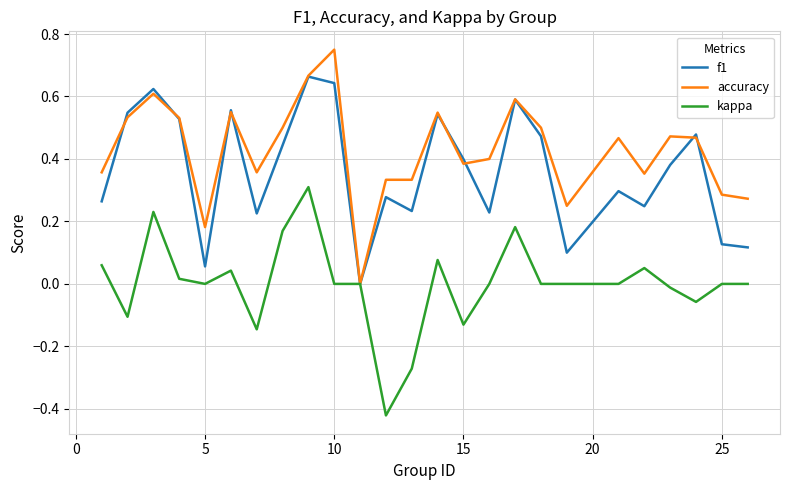

Rank the series by their average value, from lowest to highest.

kappa, f1, accuracy